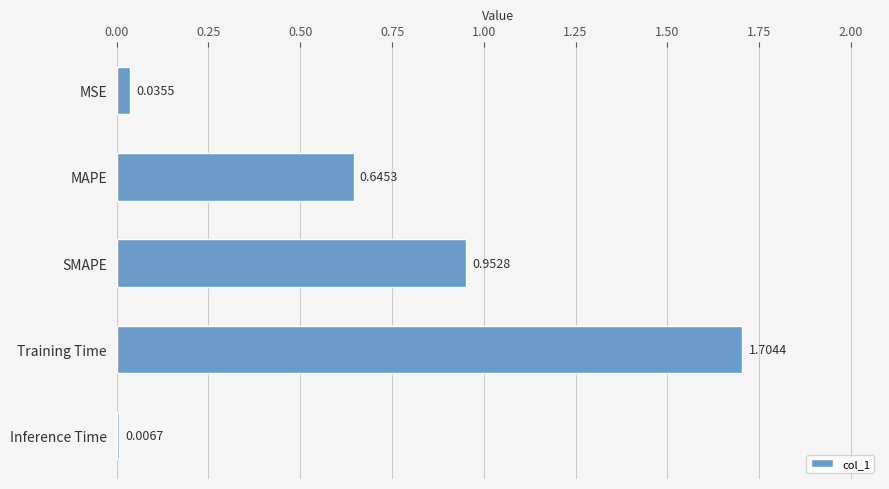

List the labels in order of value, smallest first.

Inference Time, MSE, MAPE, SMAPE, Training Time